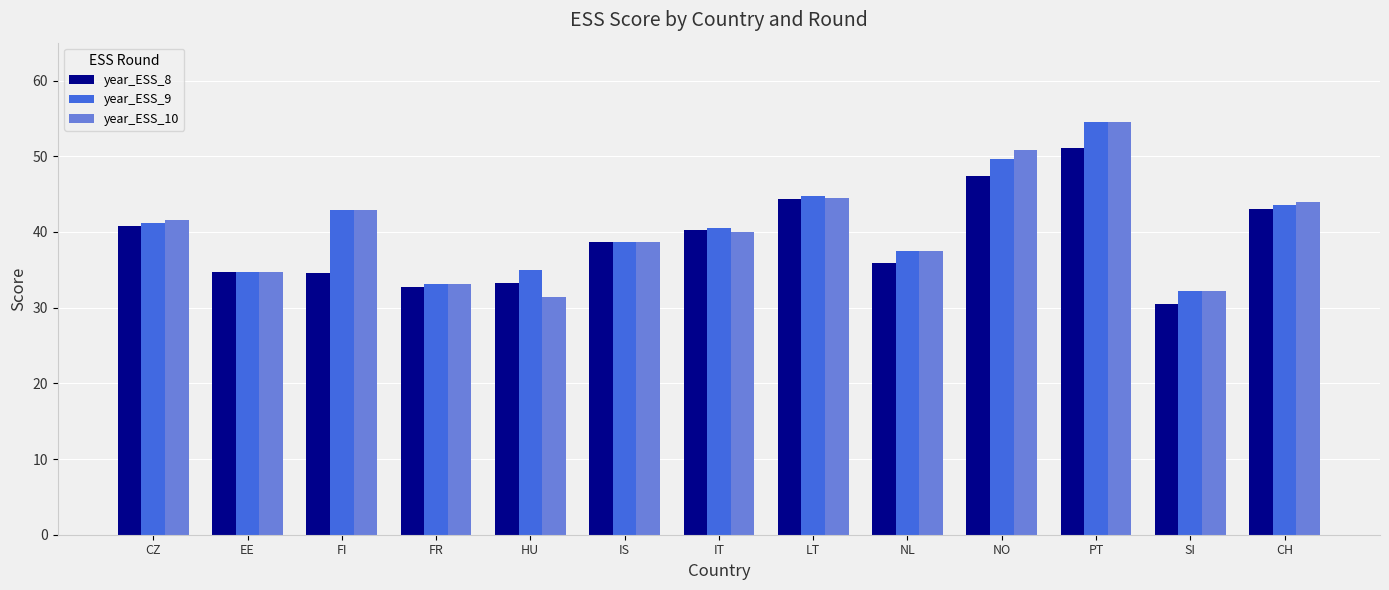

How many data points in year_ESS_10 are less than 39?

6